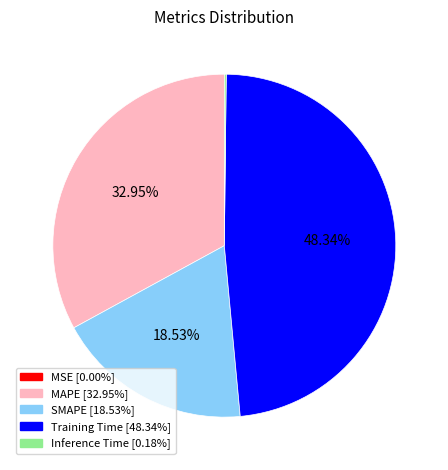

Approximately how many times larger is the value at SMAPE compared to Training Time?

0.4